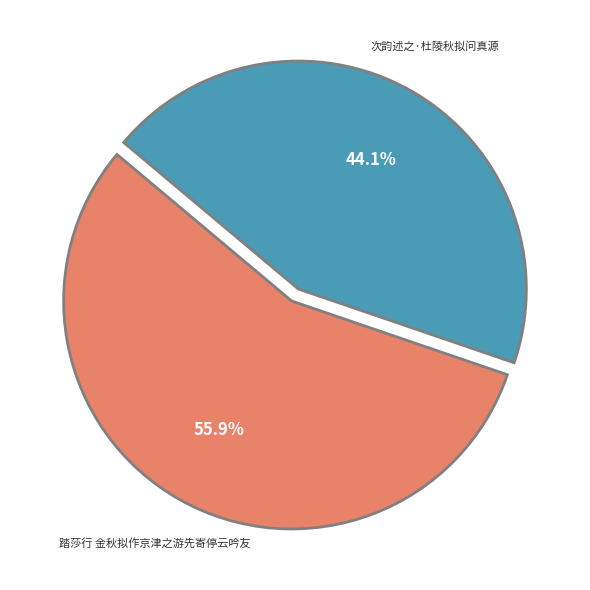

How many slices are in this pie chart?

2